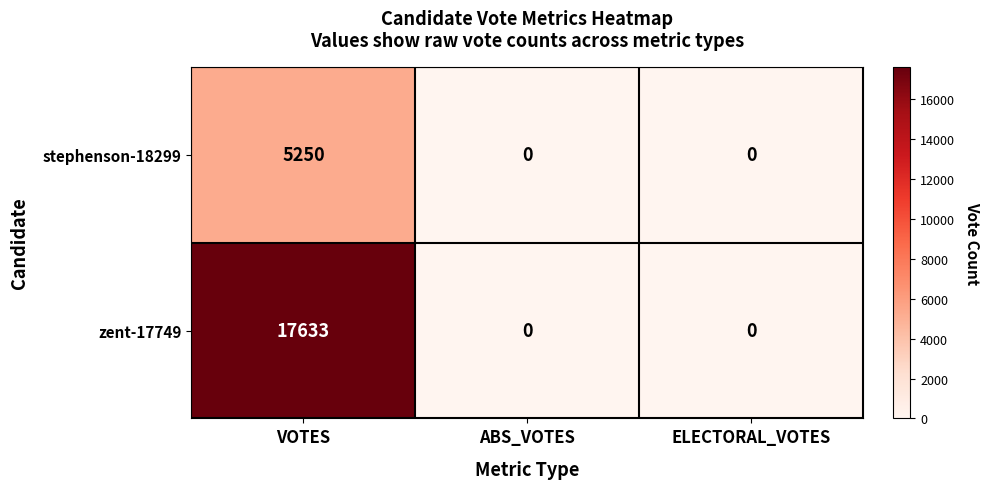

Reading left to right, list all the values displayed in this chart.

stephenson-18299: VOTES=5250	ABS_VOTES=0	ELECTORAL_VOTES=0
zent-17749: VOTES=17633	ABS_VOTES=0	ELECTORAL_VOTES=0